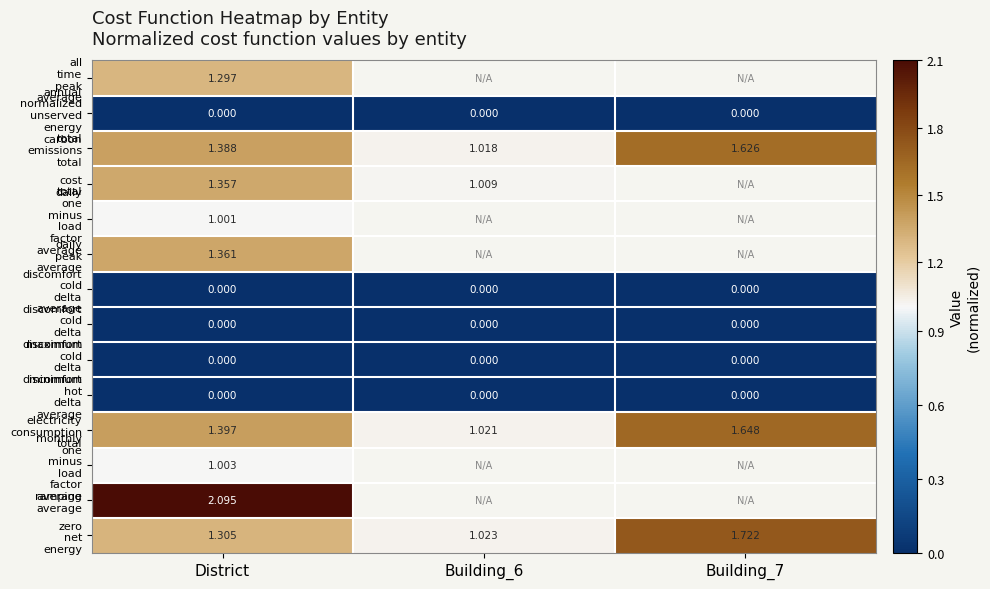

At which label is discomfort cold delta minimum closest to 0?

District